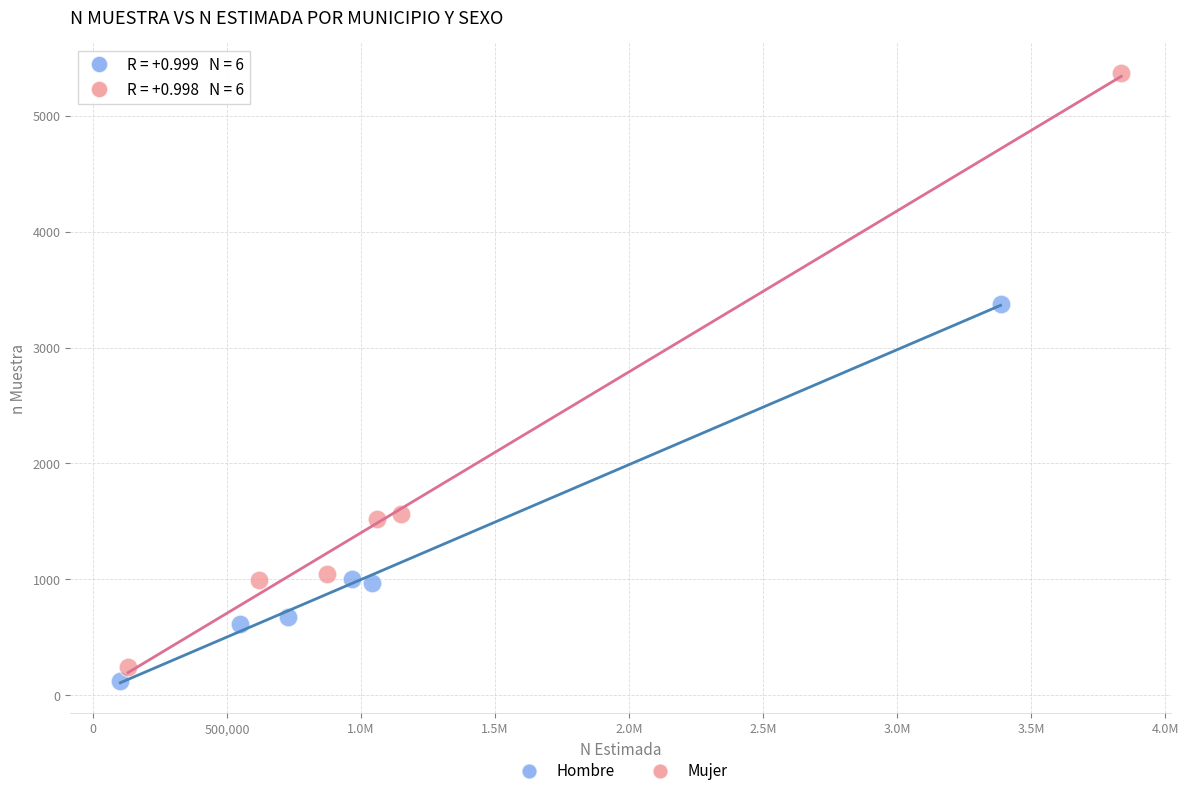

Which series has the widest spread of Y values?

Mujer